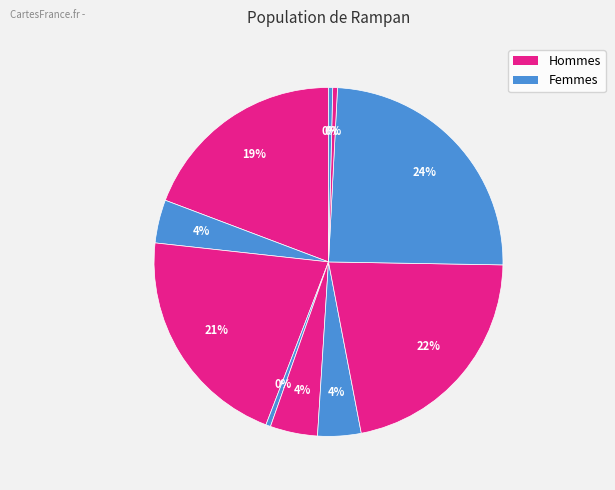

How many segments does this pie chart have?

10